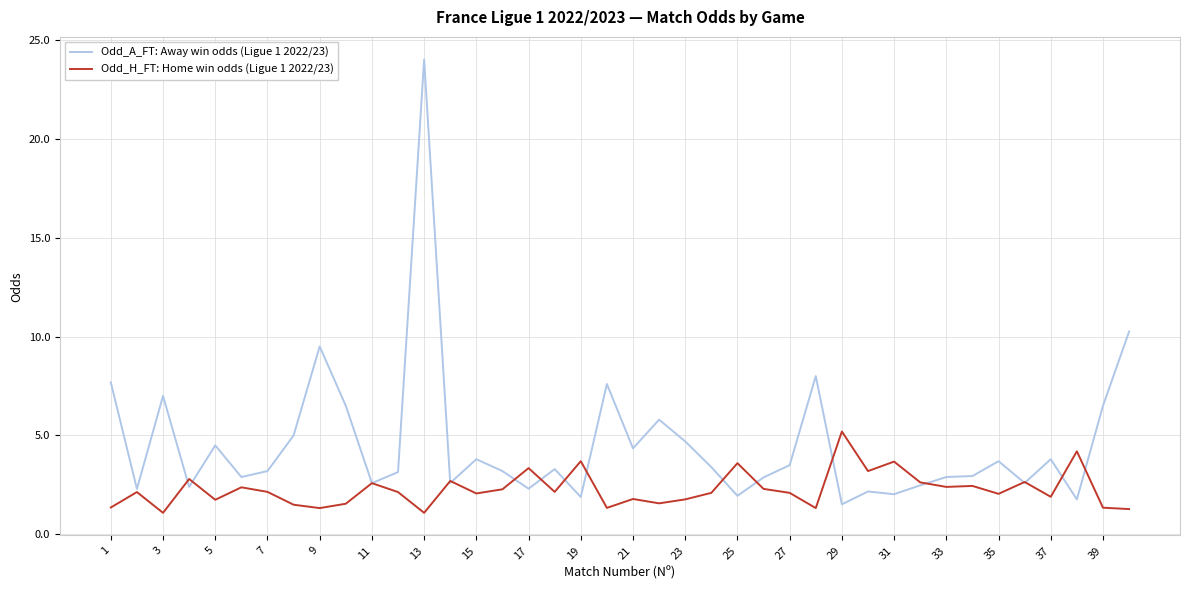

Which series has the largest range (max minus min)?

Odd_A_FT: Away win odds (Ligue 1 2022/23)